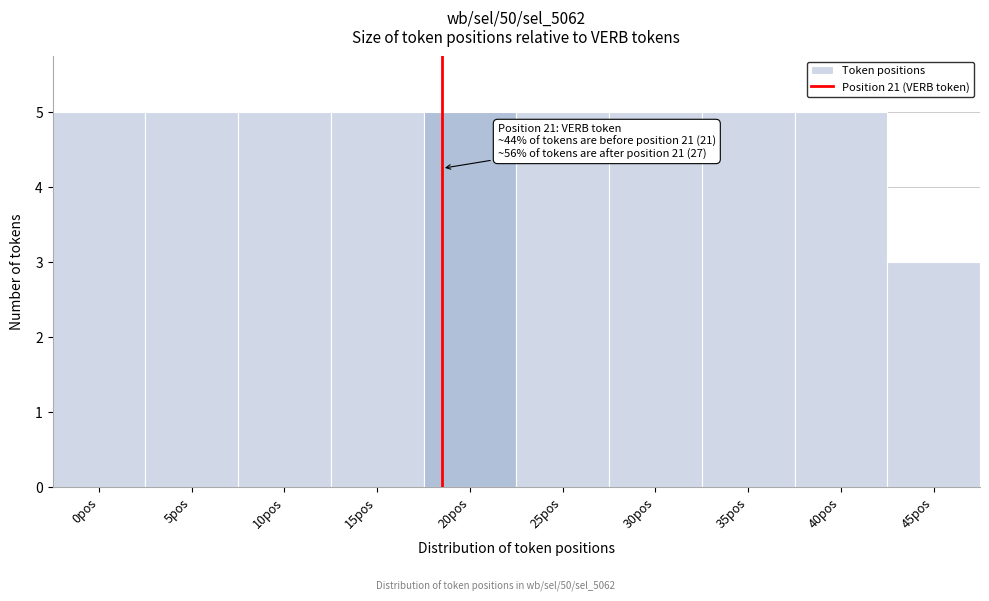

Reading right to left, transcribe all the data shown in this chart.

3	5	5	5	5	5	5	5	5	5